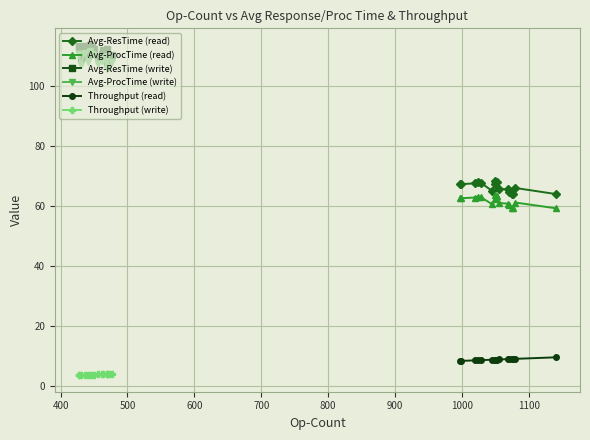

True or false: Avg-ResTime (write) and Throughput (read) intersect in this chart.

False